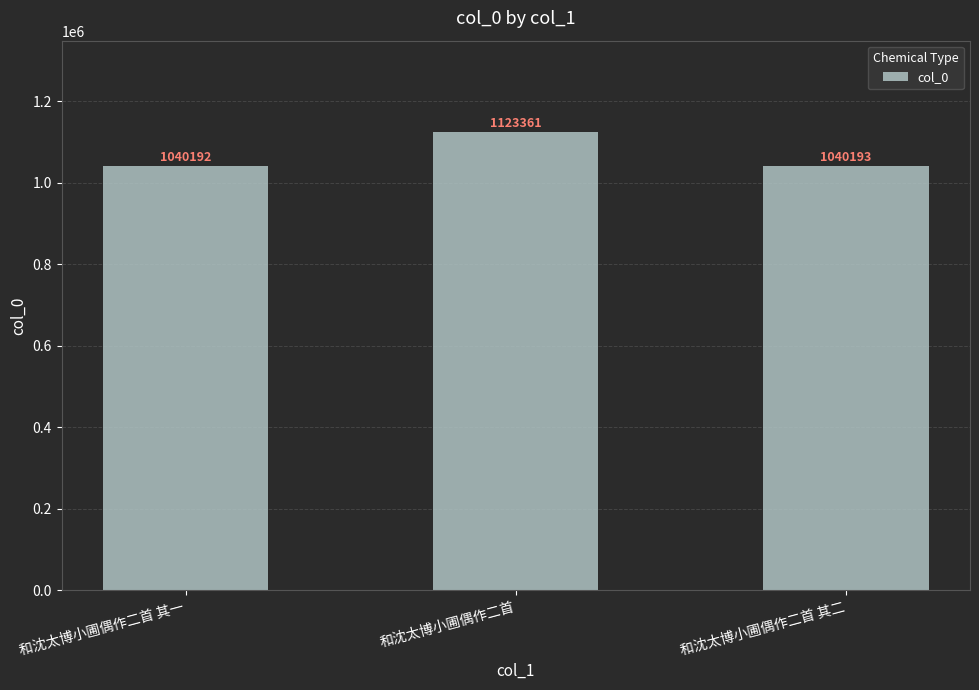

What value does the data have at 和沈太博小圃偶作二首 其二, to the nearest 100?

1040200